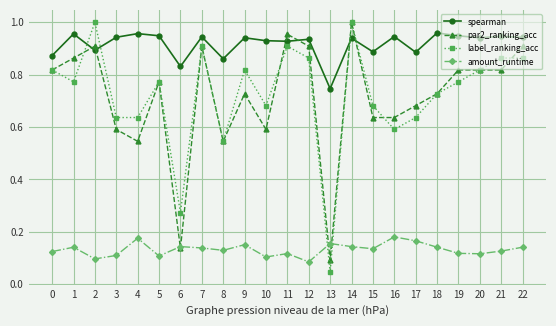

The spearman series shows 1.5 at 12. True or false?

False